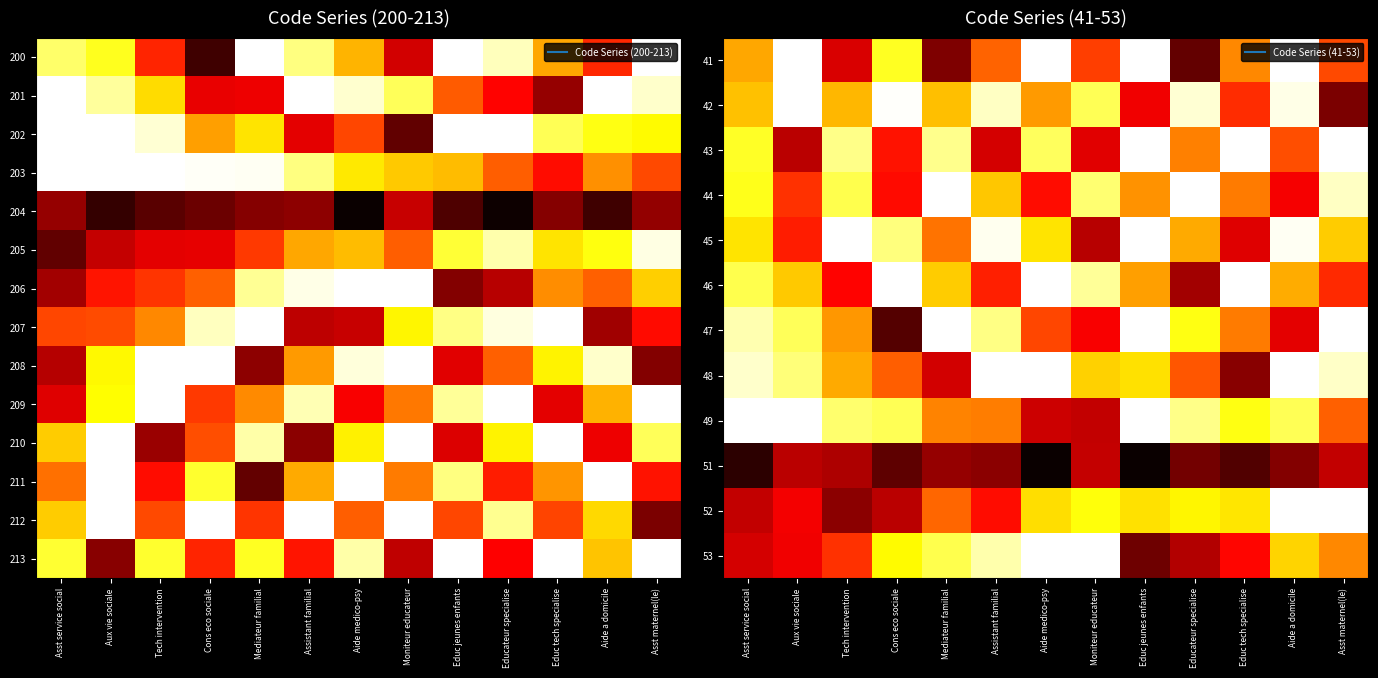

Read the 53 value at Aide a domicile.

0.7